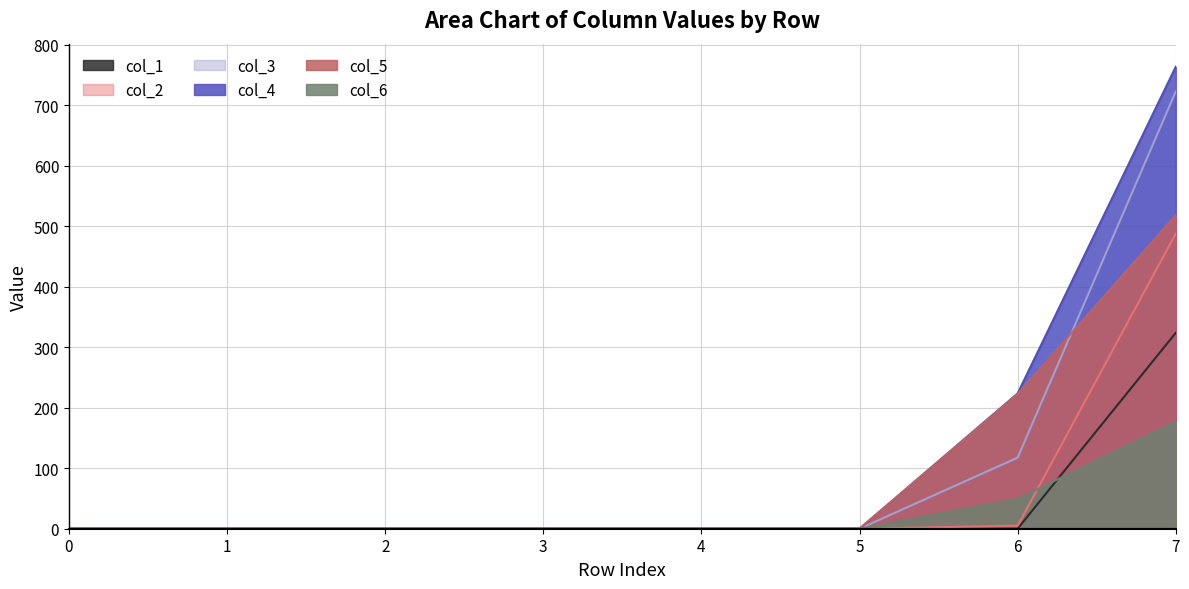

What is the difference between the col_3 values at 6 and 7?

605.3